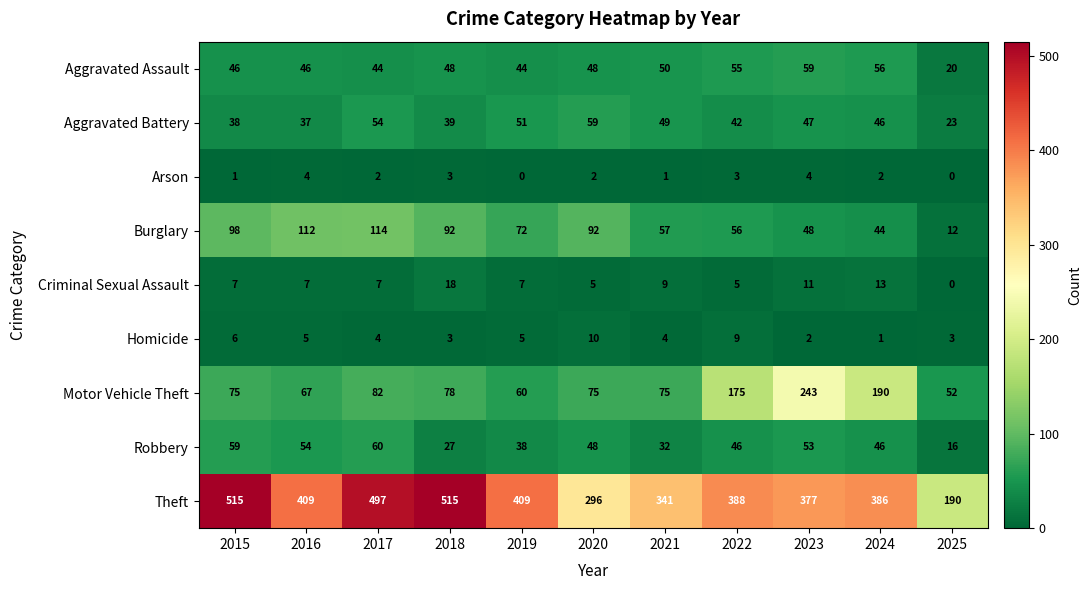

True or false: Arson has a value of 2 at 2023.

False